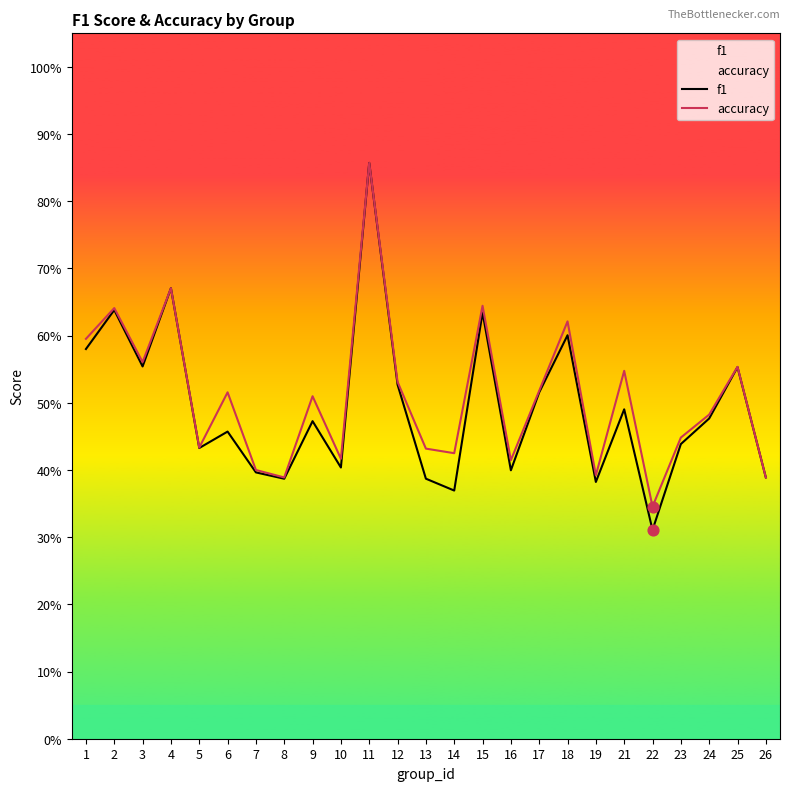

What is the total value across all series at 14?

0.8